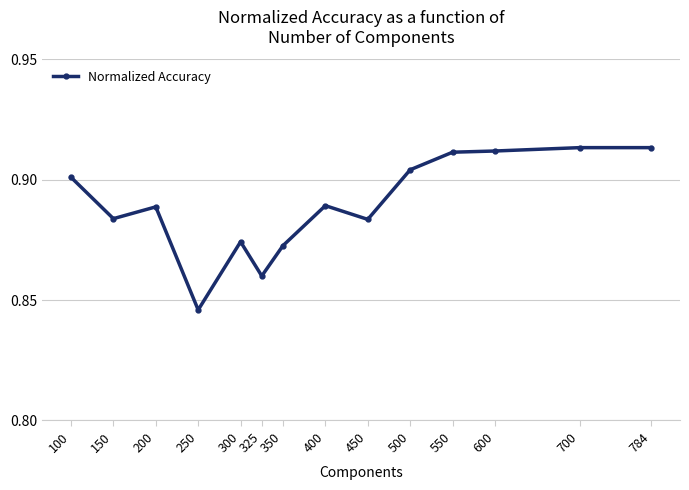

Where is the first local maximum?

200